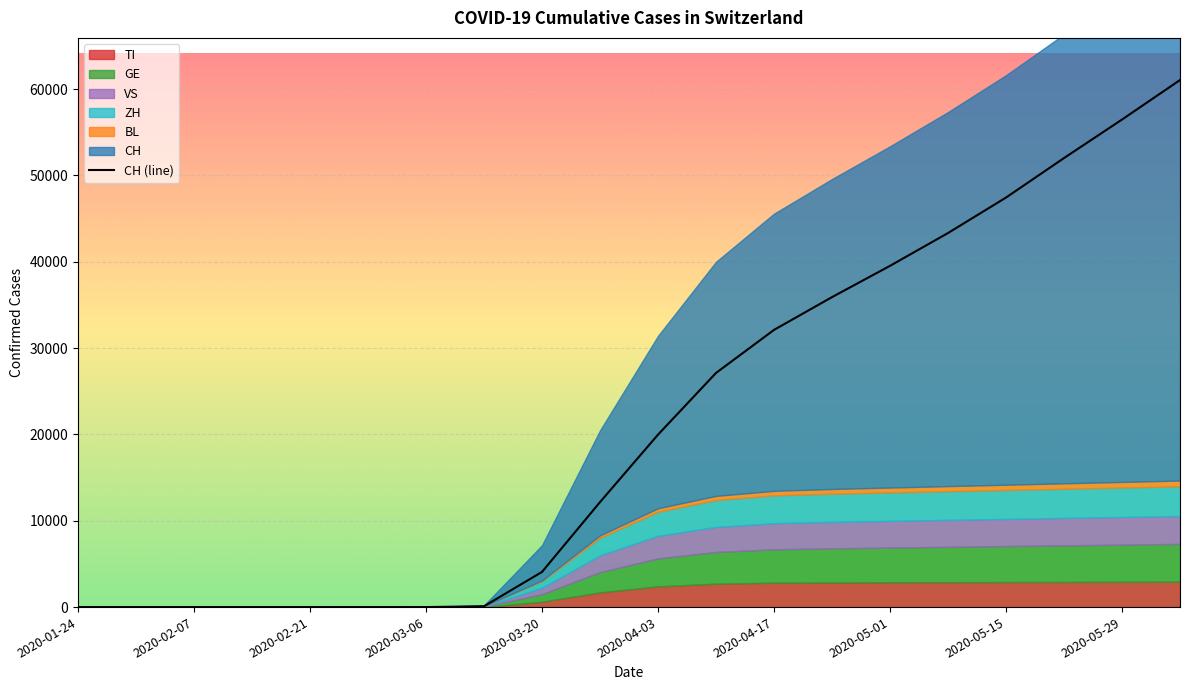

How many lines are shown in the chart?

1